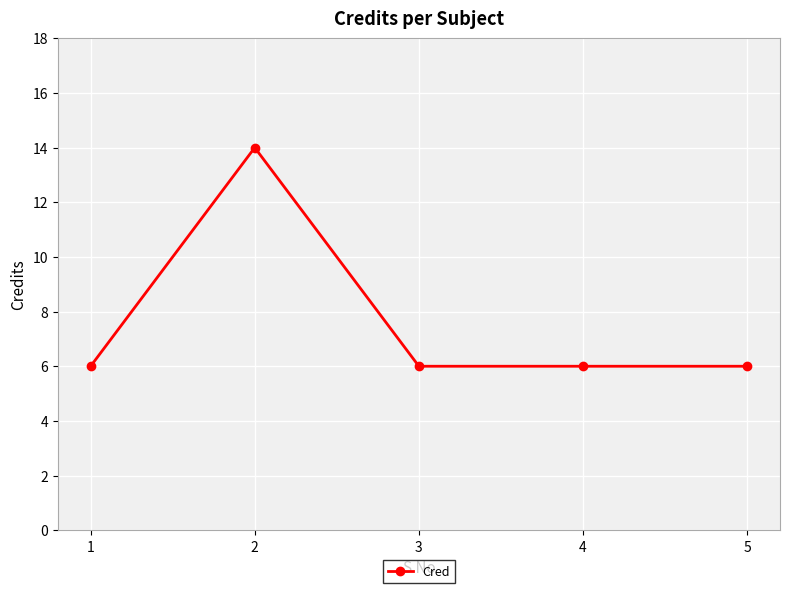

Is it true that the value at 4 is 6?

True